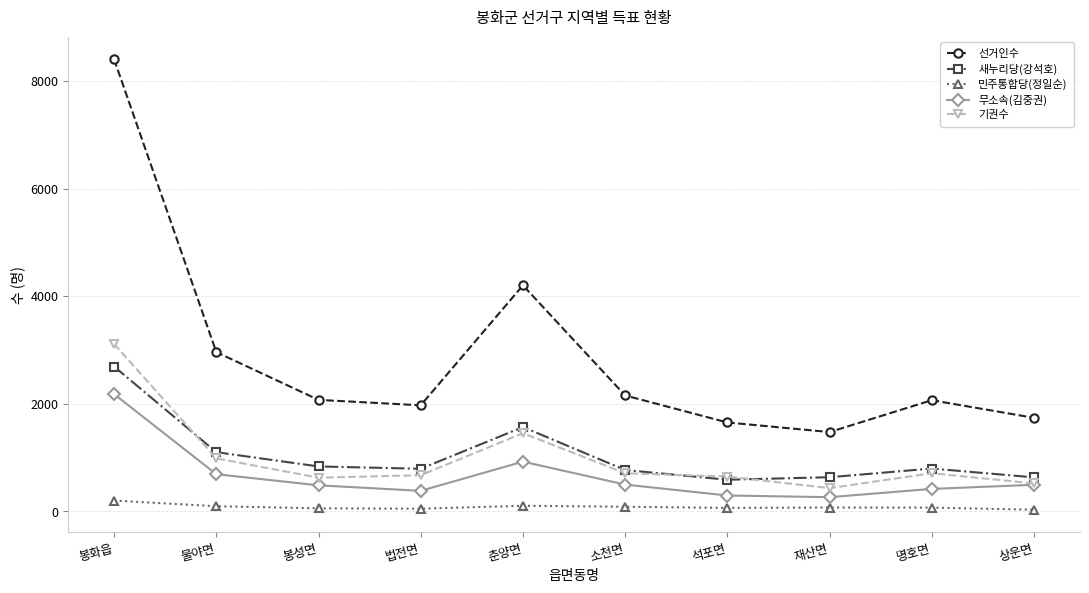

What is the average value of the 새누리당(강석호) series?

1043